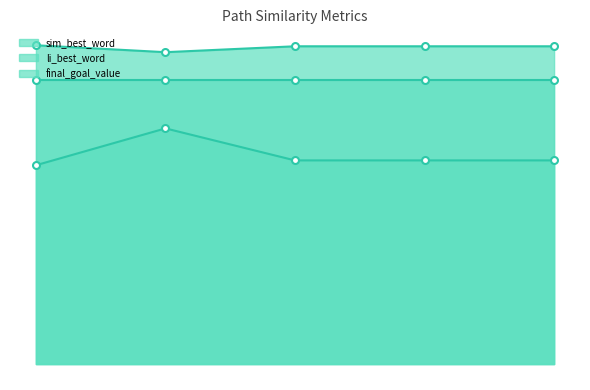

True or false: li_best_word and sim_best_word intersect in this chart.

False